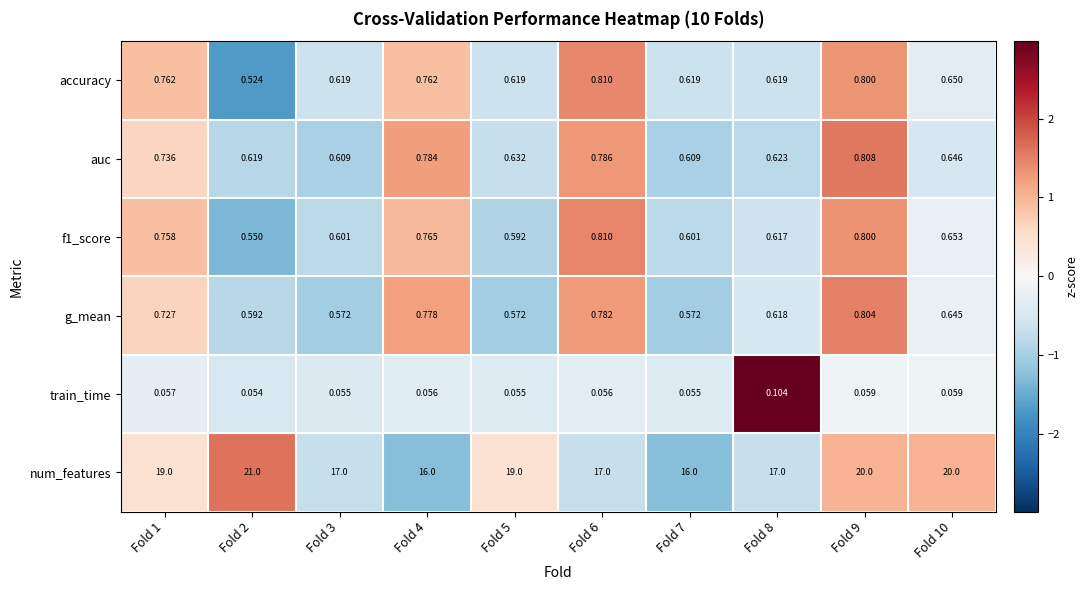

At which category is the sum across all series the highest?

Fold 2